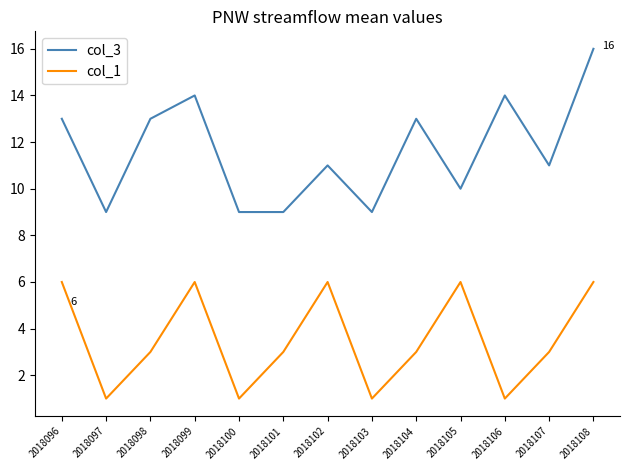

At 2018097, list the series in order from largest to smallest.

col_3, col_1